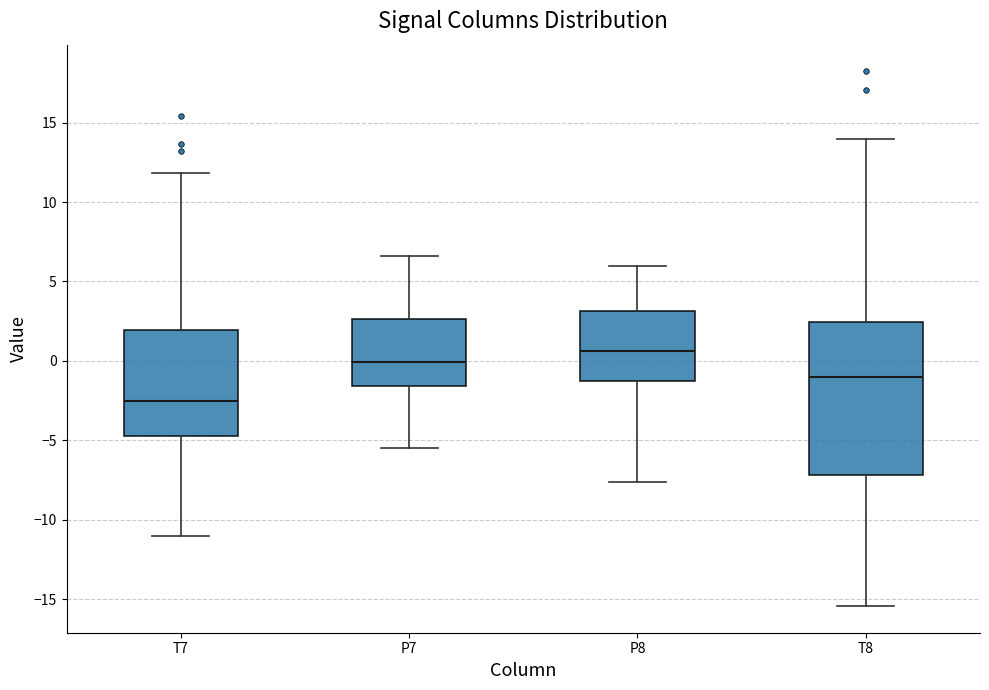

Which box's median line is the highest?

P8